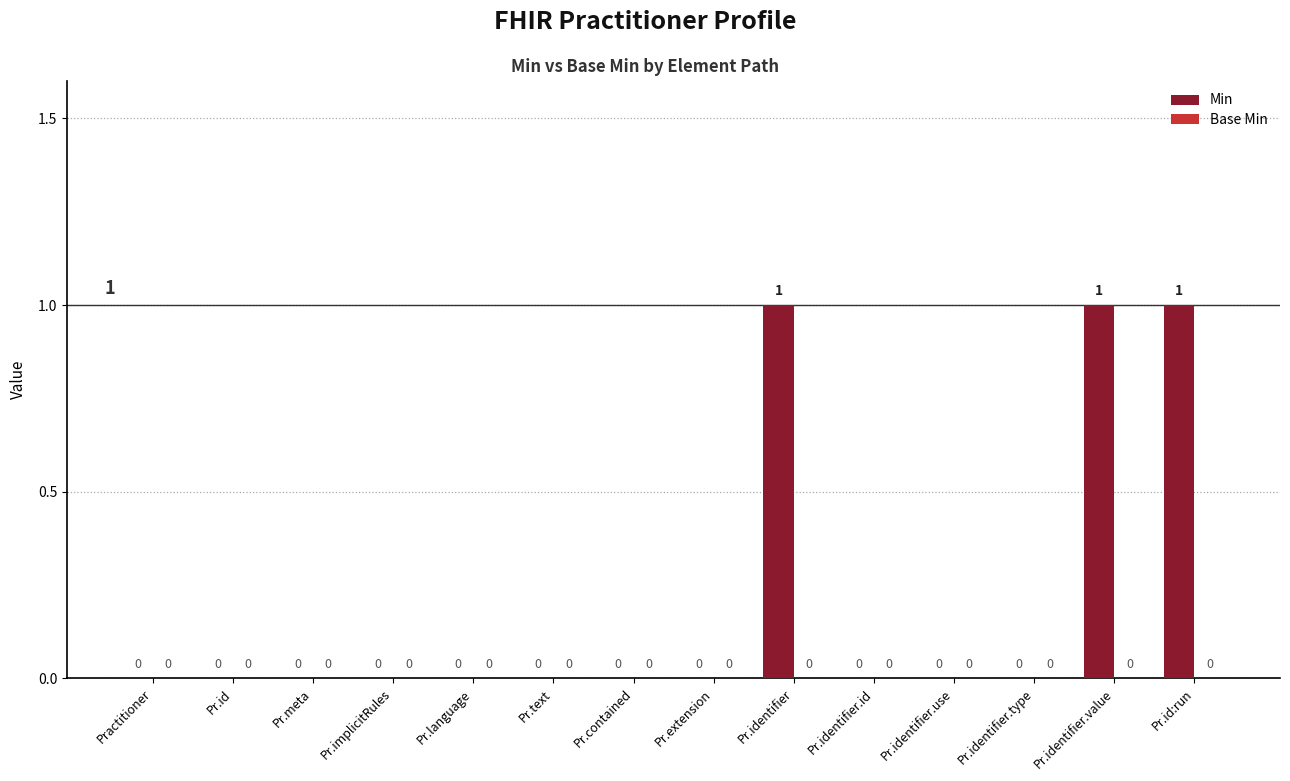

How many values are between 0 and 1?

14